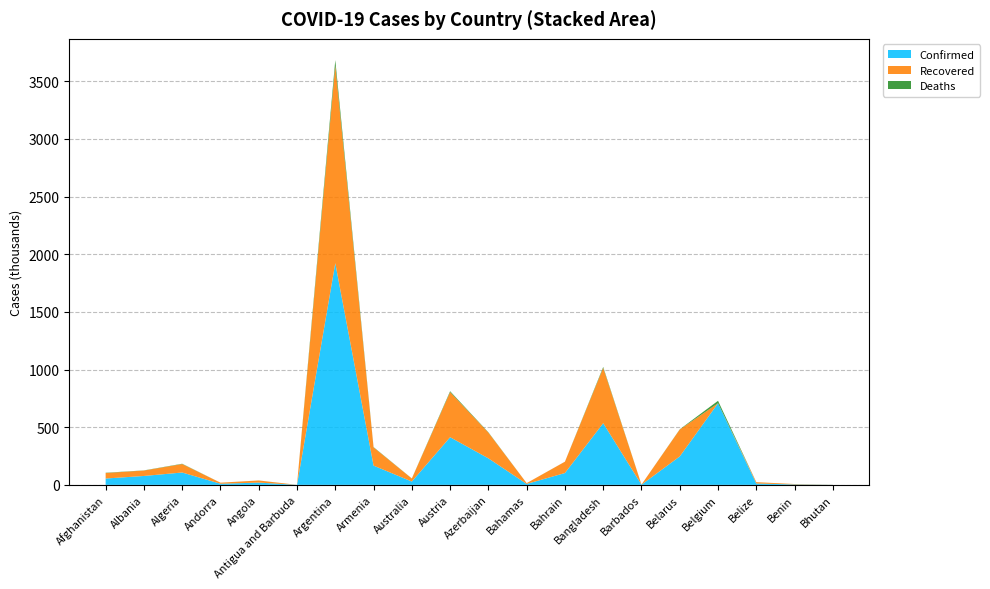

Reading left to right, what are all the values shown in this chart?

Confirmed: 55008	77251	107122	9885	19782	218	1922264	167026	28811	413208	230066	8174	102626	534770	1523	246570	707837	11908	3786	858
Recovered: 47609	46927	73152	9045	18015	175	1712868	157519	26057	391076	222960	6771	98160	479297	1139	233499	0	11309	3398	782
Deaths: 2400	1369	2888	101	464	7	47931	3080	909	7703	3126	176	372	8111	12	1708	21066	301	48	1